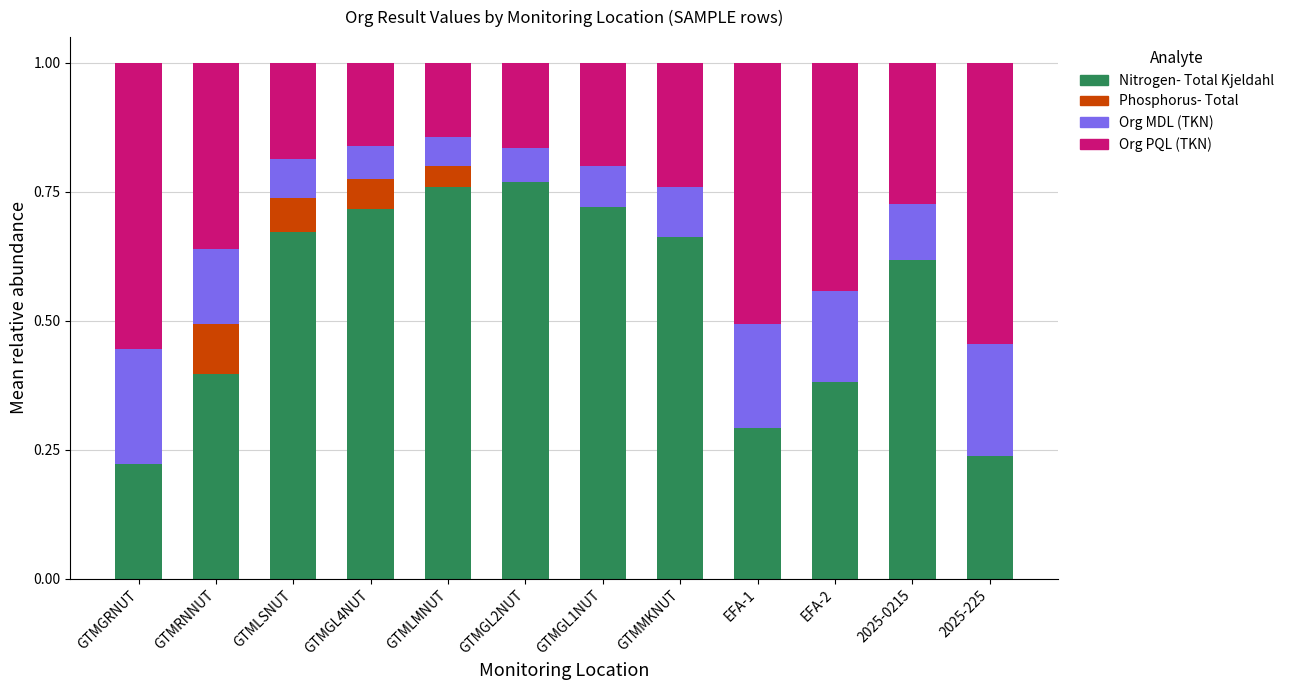

Count the number of data series in this chart.

4